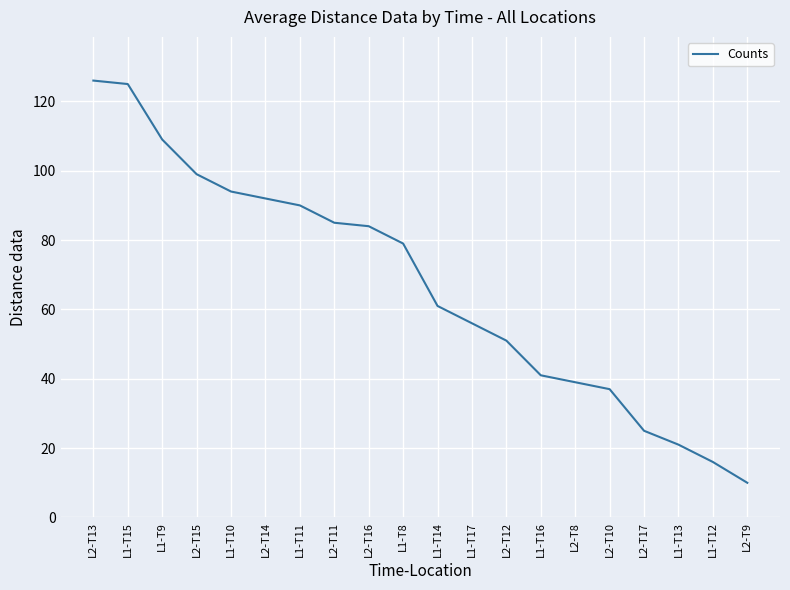

What is the difference between the values at L2-T13 and L1-T12?

110